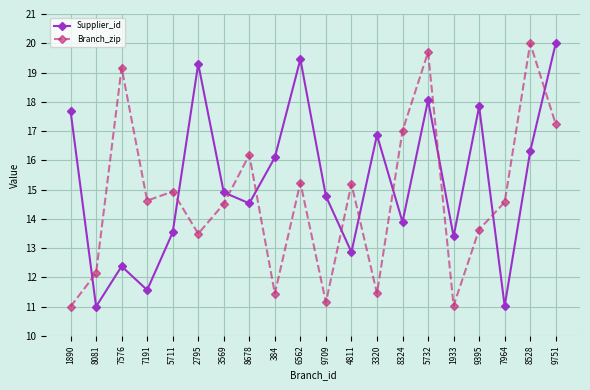

Is it true that Supplier_id equals 5.7 at 8081?

False